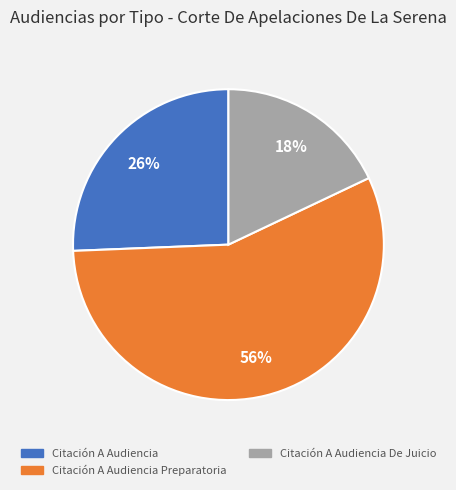

To the nearest percent, what is the difference between the Citación A Audiencia and Citación A Audiencia De Juicio slice percentages?

8%